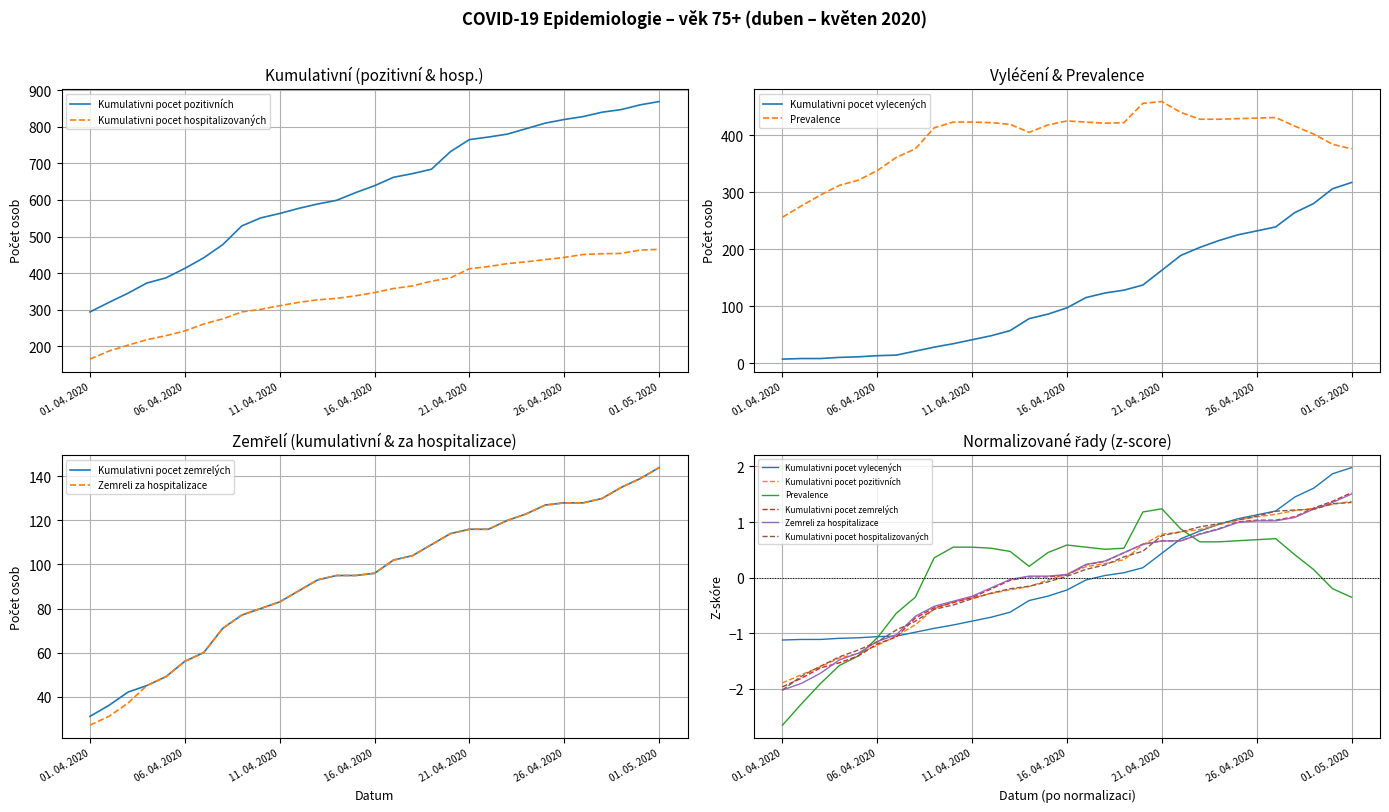

How many negative values does the Kumulativni pocet vylecených series have?

17